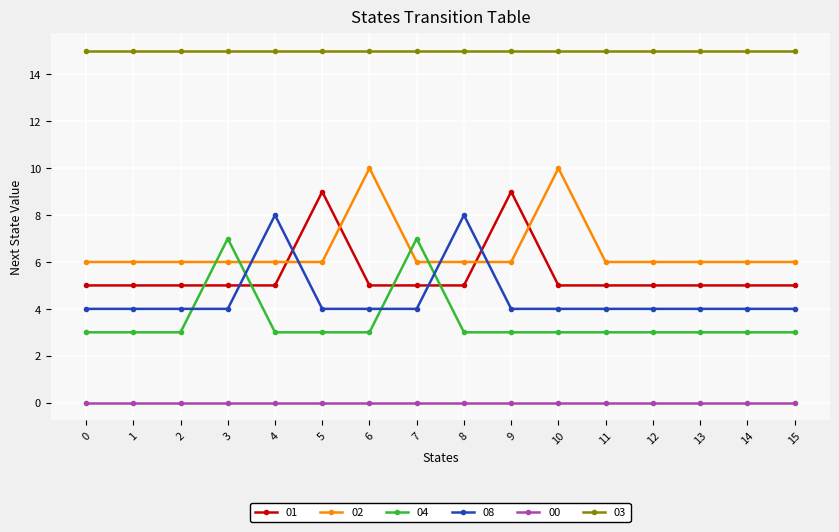

Which series has the largest total across all categories?

03